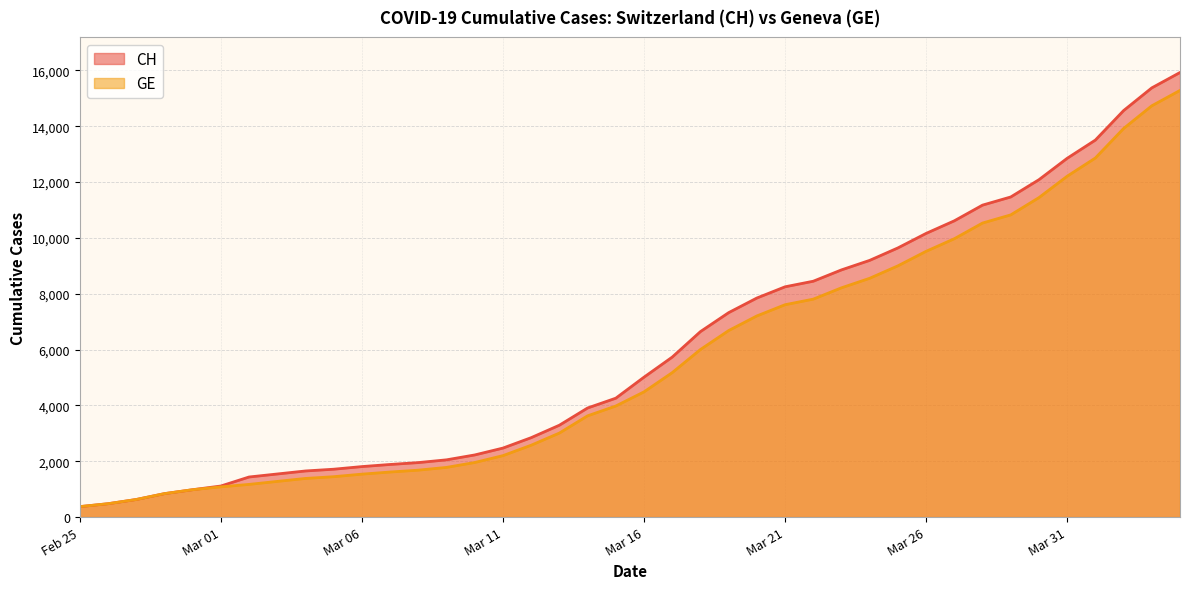

What are all the series names shown in the legend?

CH, GE